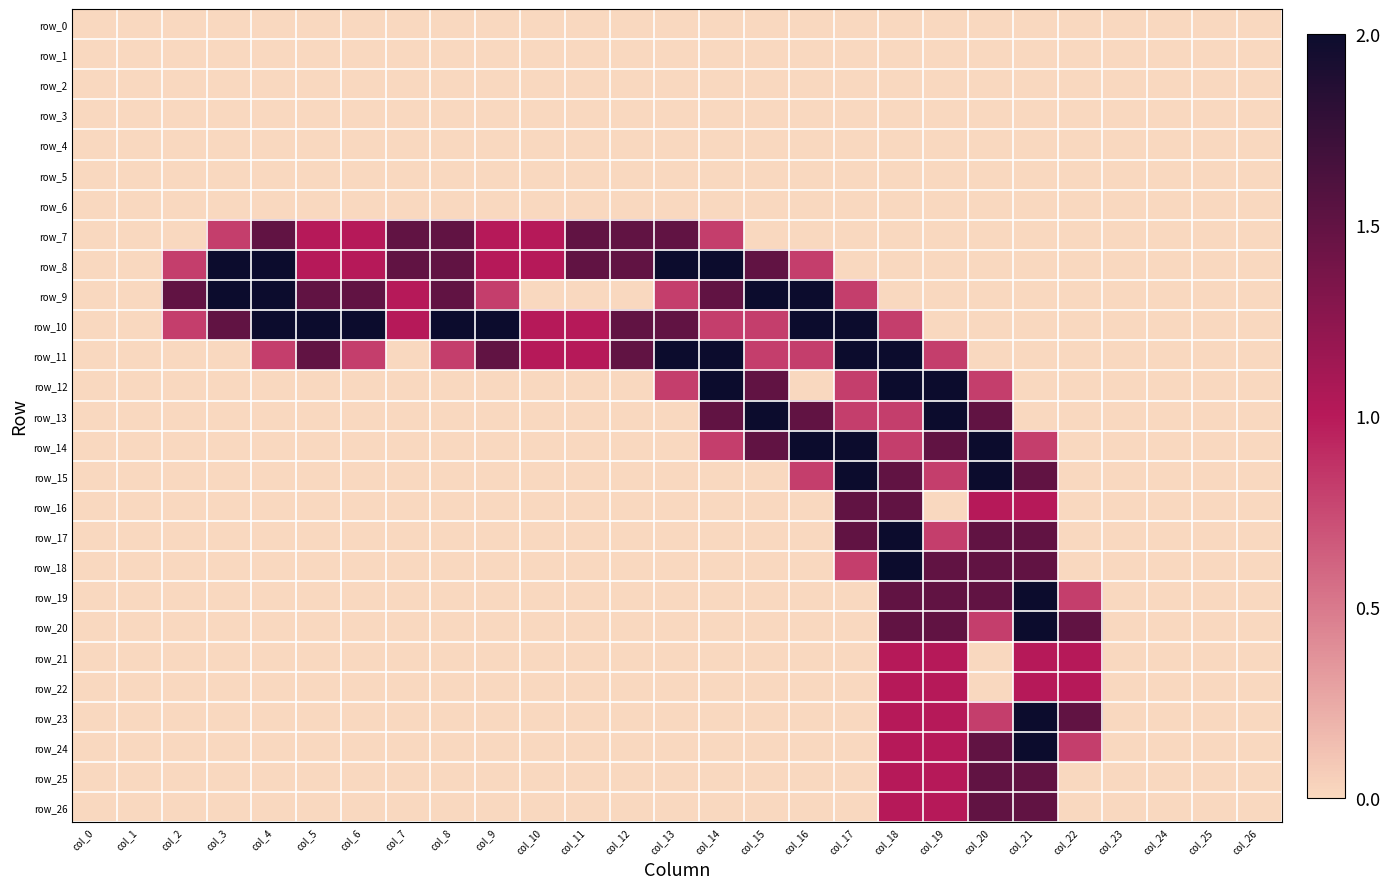

True or false: row_18 has a value of 0.0 at col_12.

True